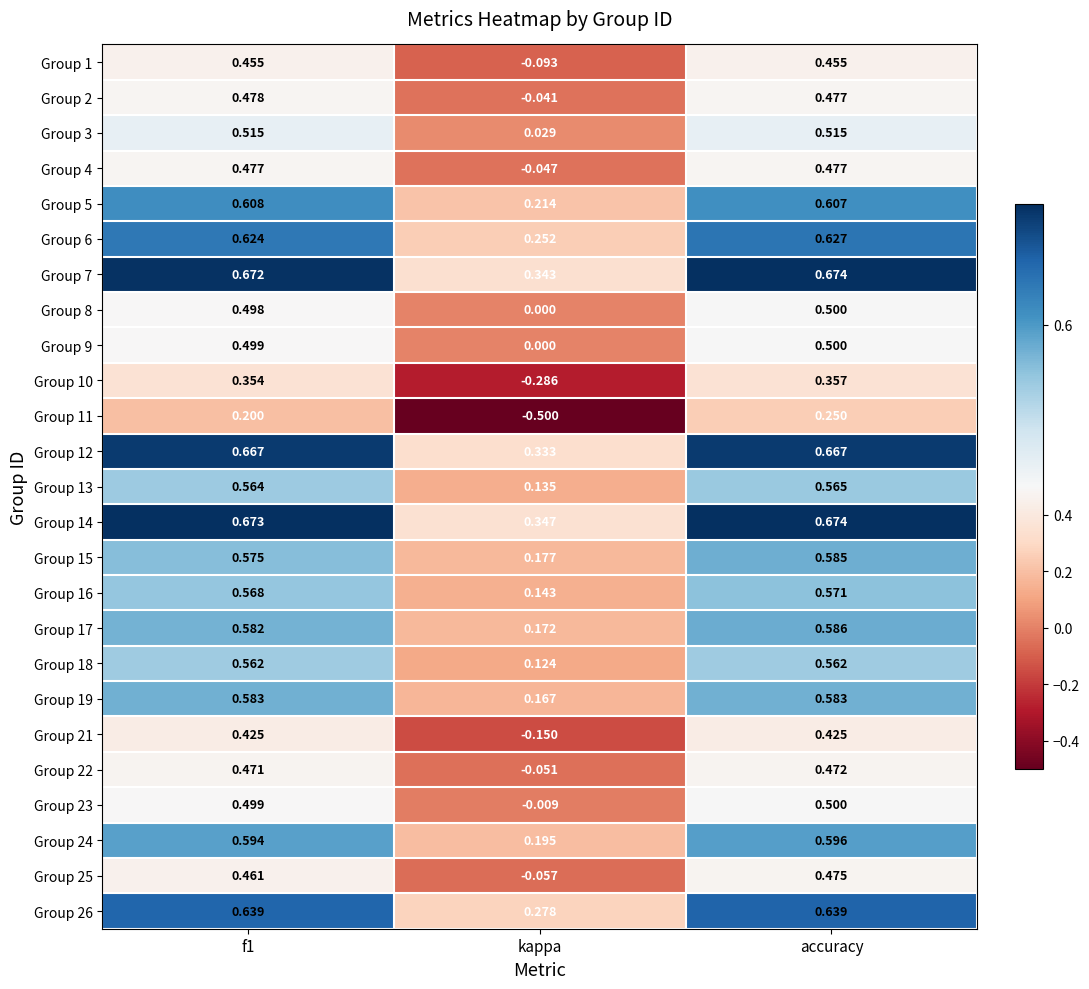

At which label is Group 6 closest to 0?

kappa